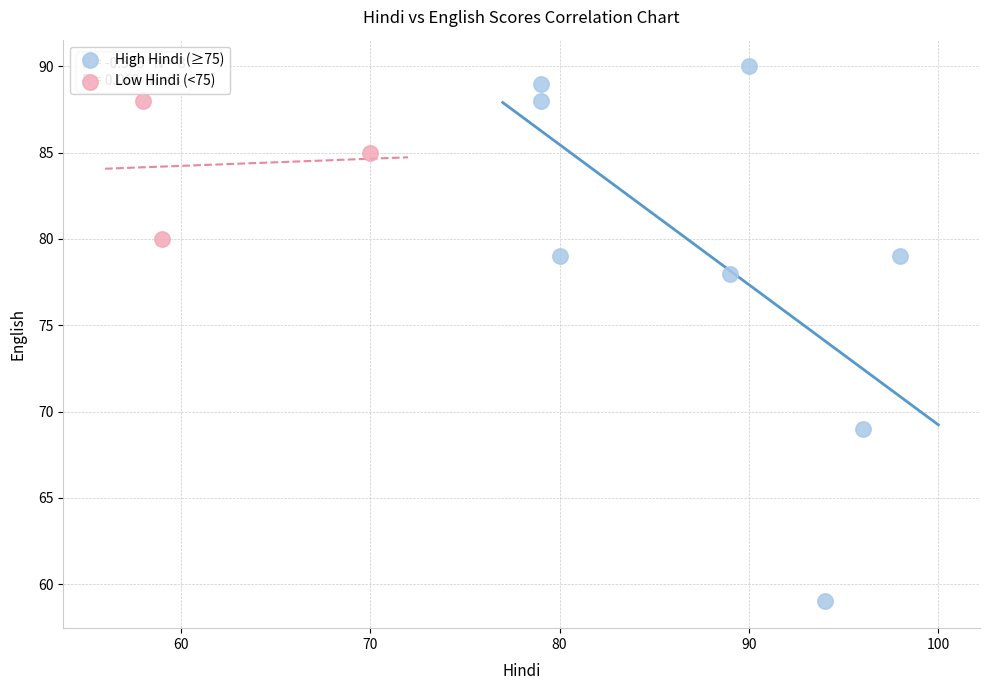

What are all the series names shown in the legend?

High Hindi (≥75), Low Hindi (<75)